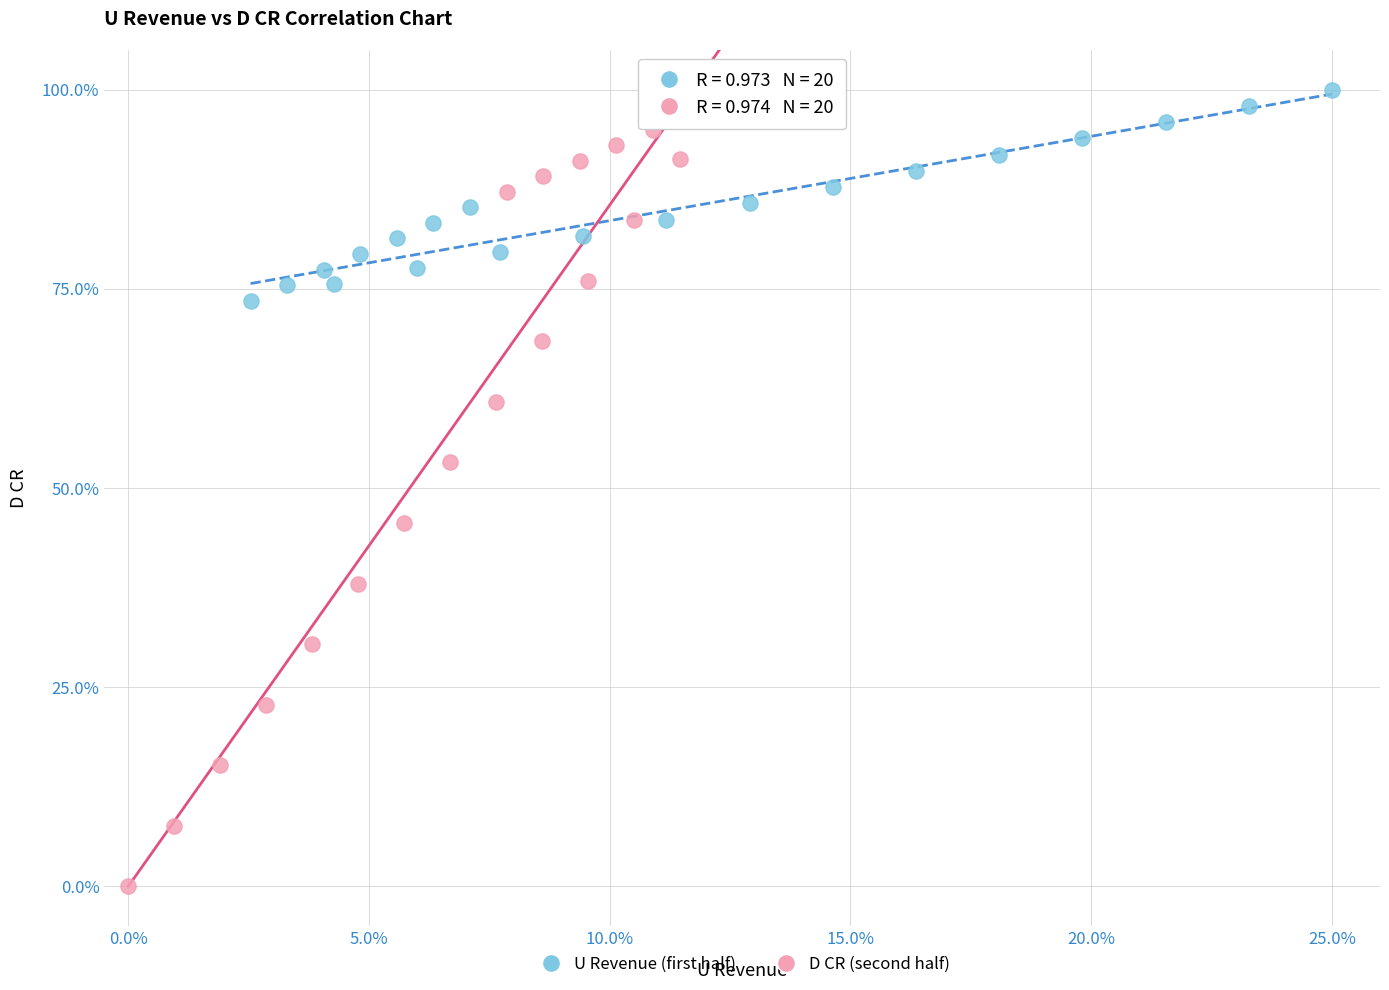

Which series has the widest spread of Y values?

D CR (second half)